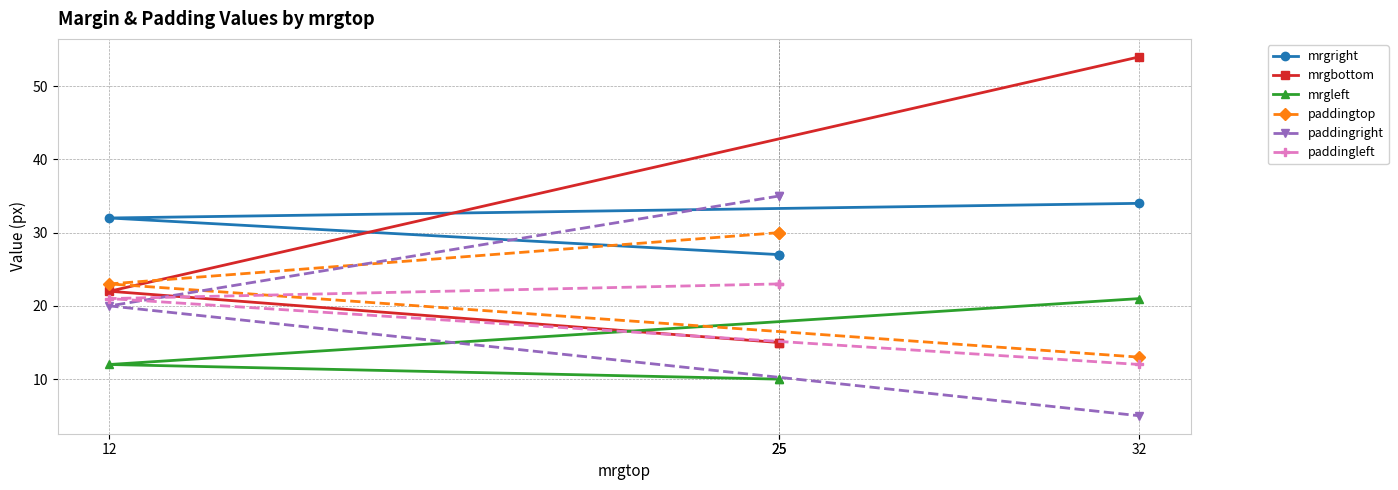

What are all the series names shown in the legend?

mrgright, mrgbottom, mrgleft, paddingtop, paddingright, paddingleft